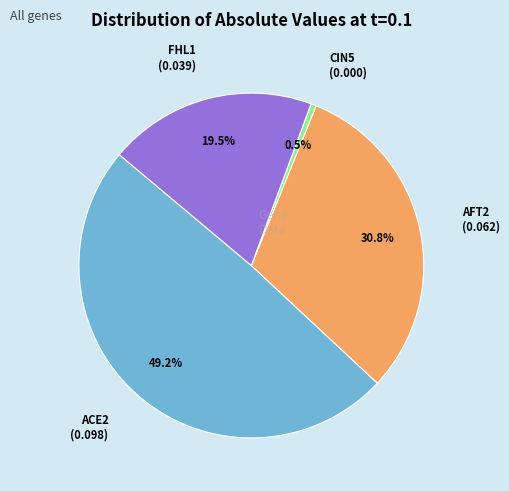

Does any single category account for the majority?

No